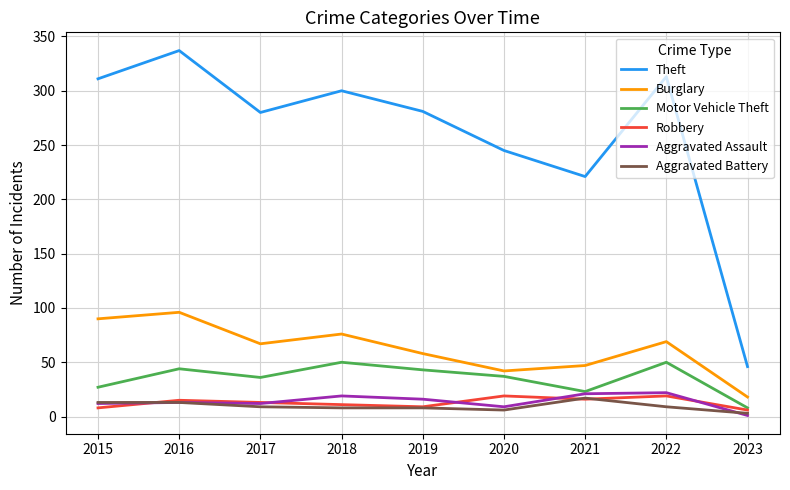

Is the value of Theft at 2022 greater than the value of Aggravated Battery at 2020?

Yes